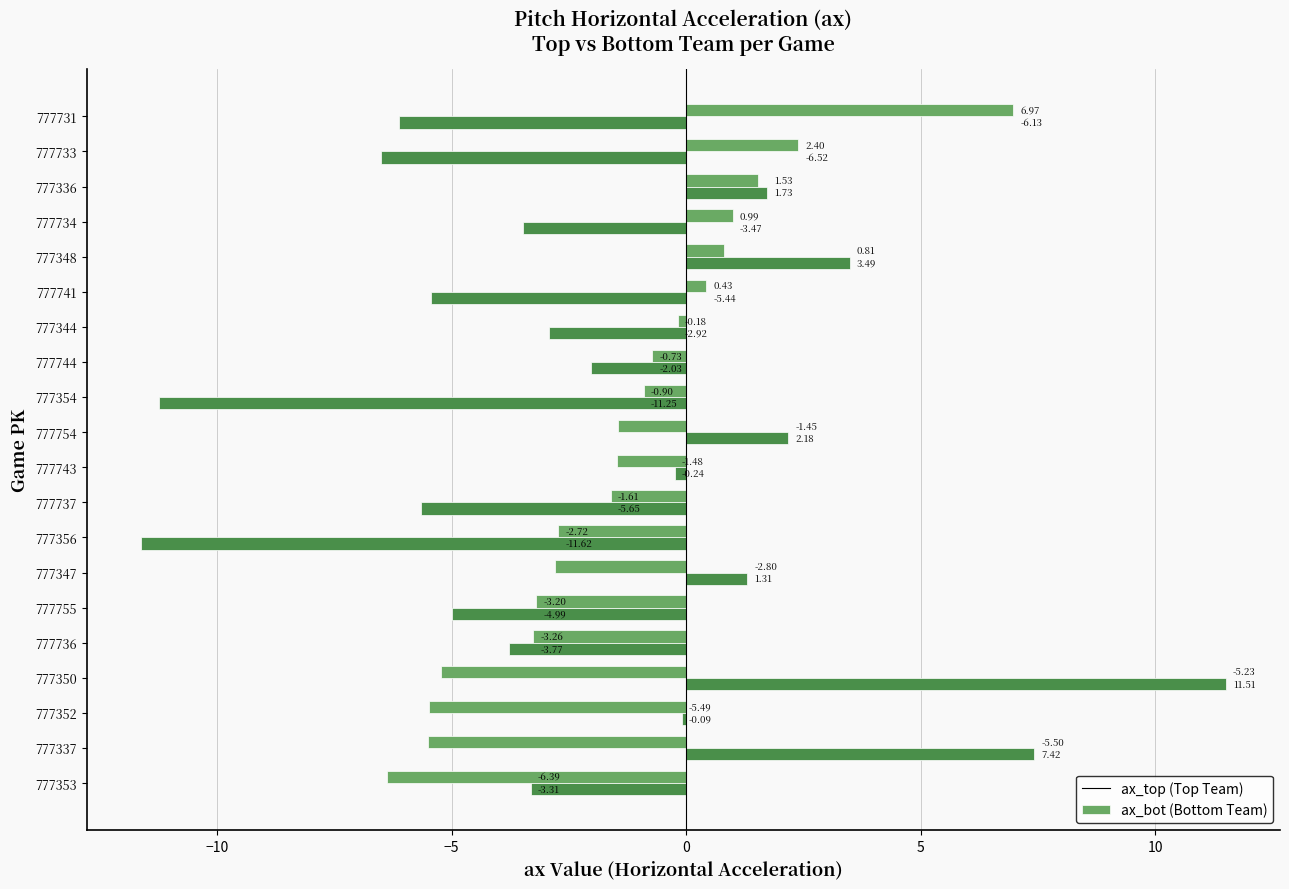

What is the spread (max minus min) of values at 777734?

4.5